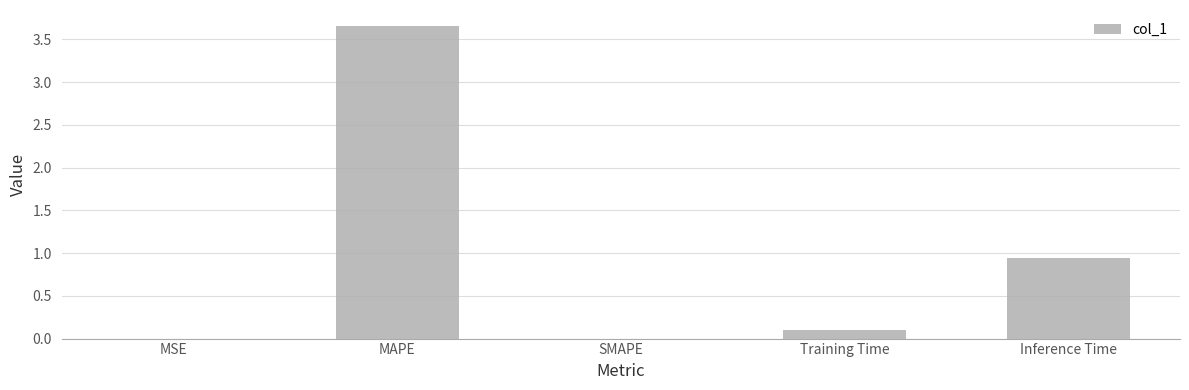

Where is the data nearest to the value 1?

Inference Time